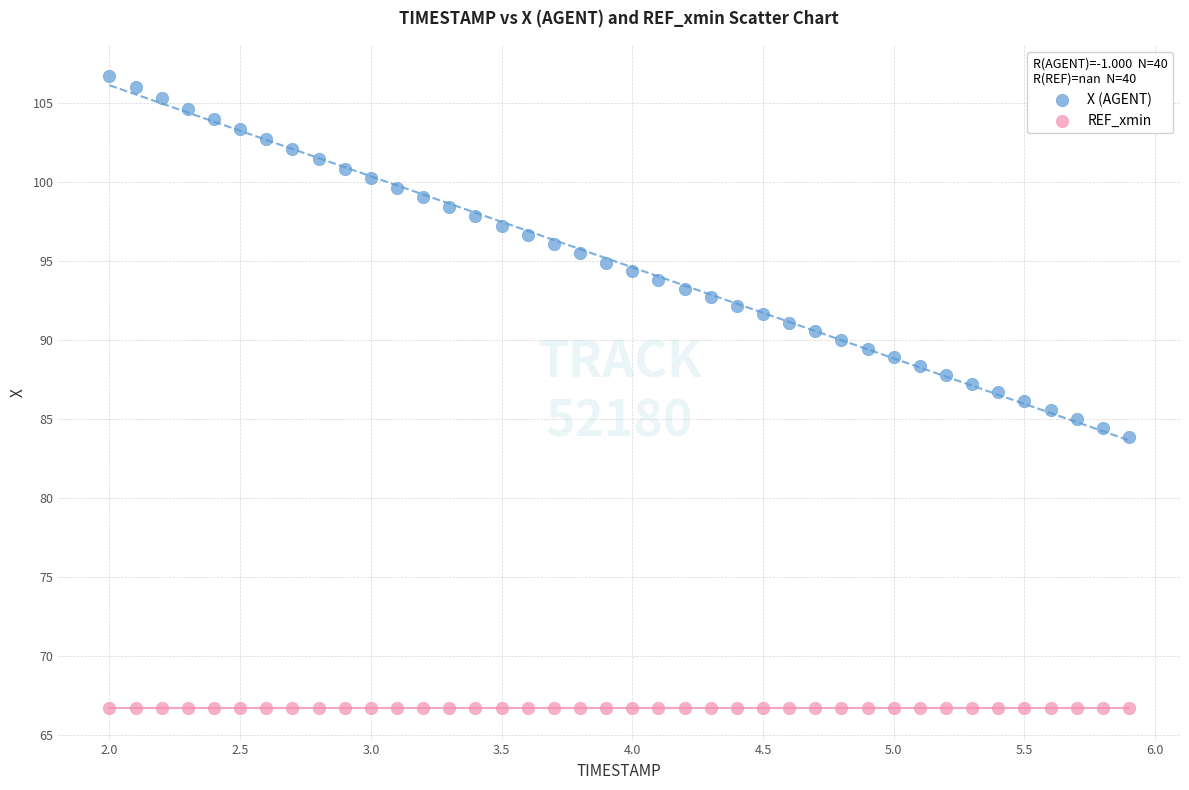

Which series contains the lowest Y value?

REF_xmin